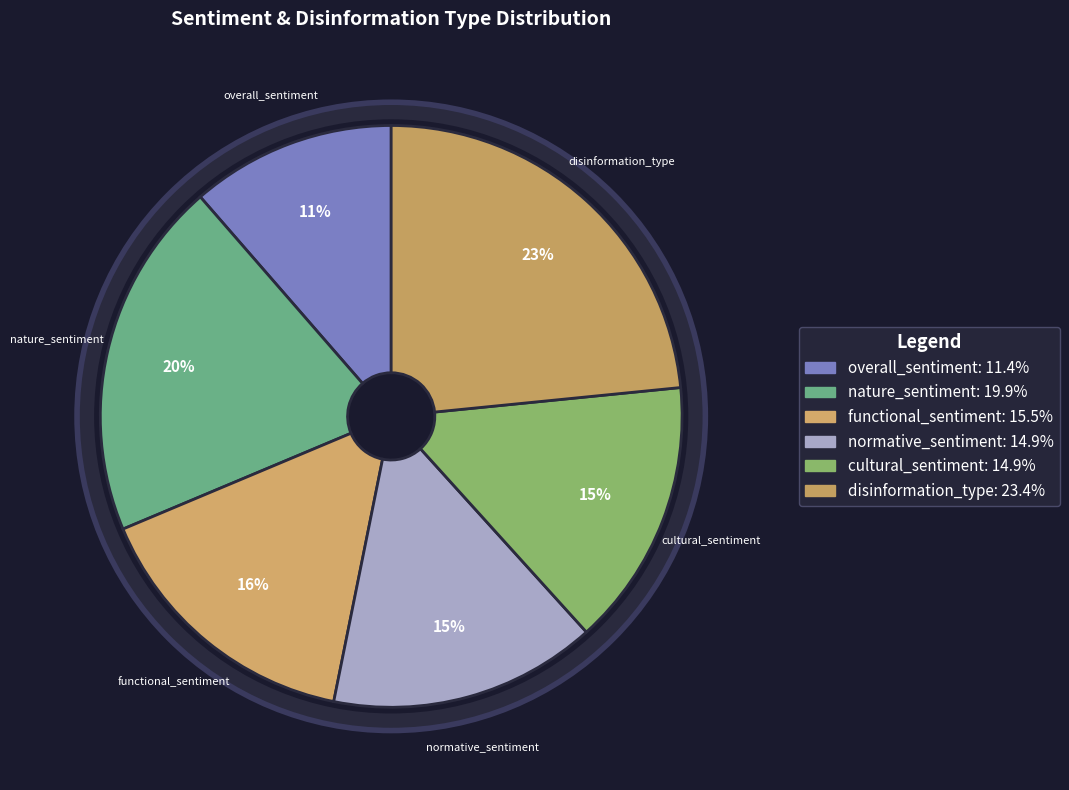

Rank the categories by value from lowest to highest.

overall_sentiment, normative_sentiment, cultural_sentiment, functional_sentiment, nature_sentiment, disinformation_type